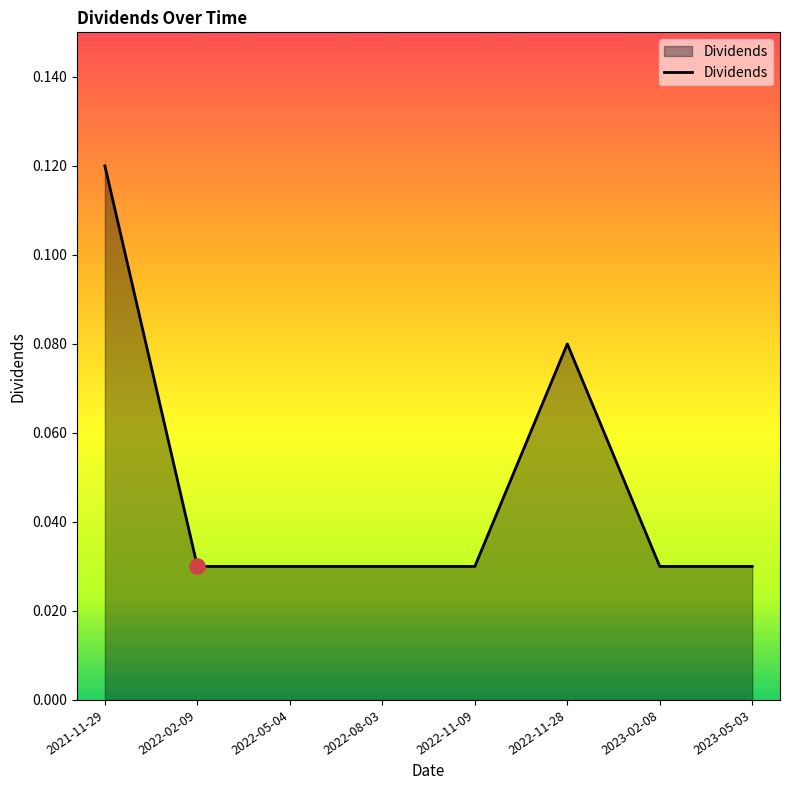

Between 2021-11-29 and 2023-02-08, which is larger?

2021-11-29